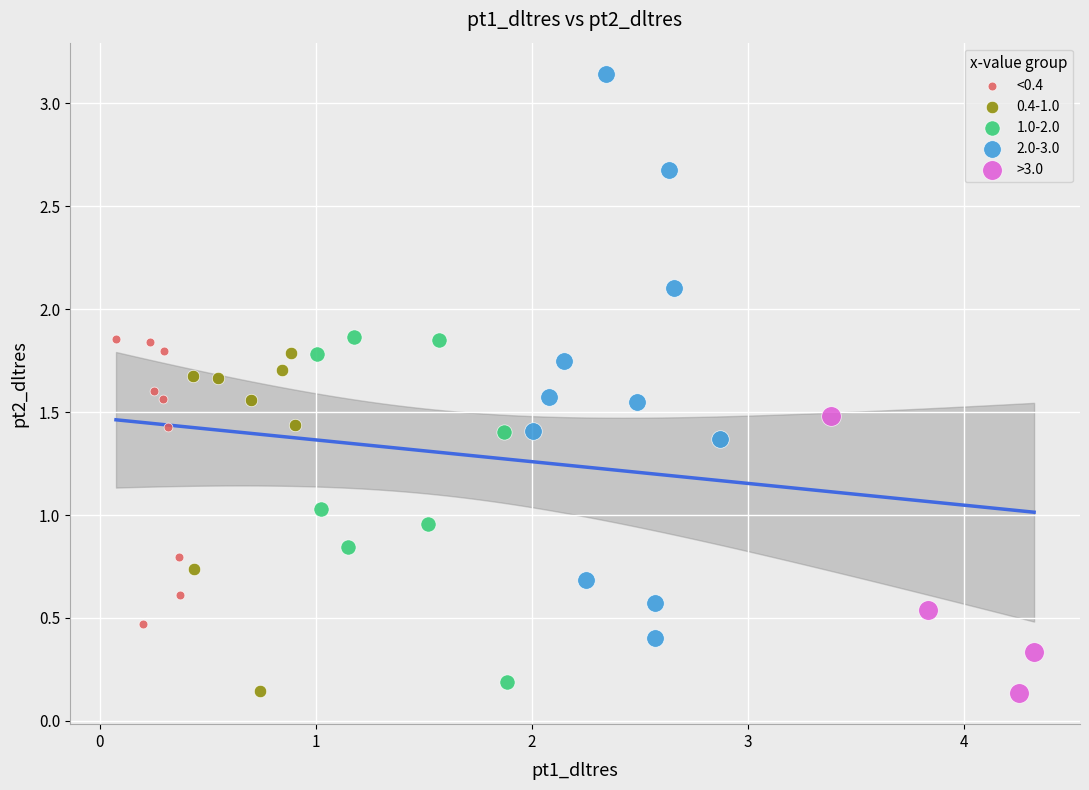

Which series has the largest Y range (max minus min)?

2.0-3.0